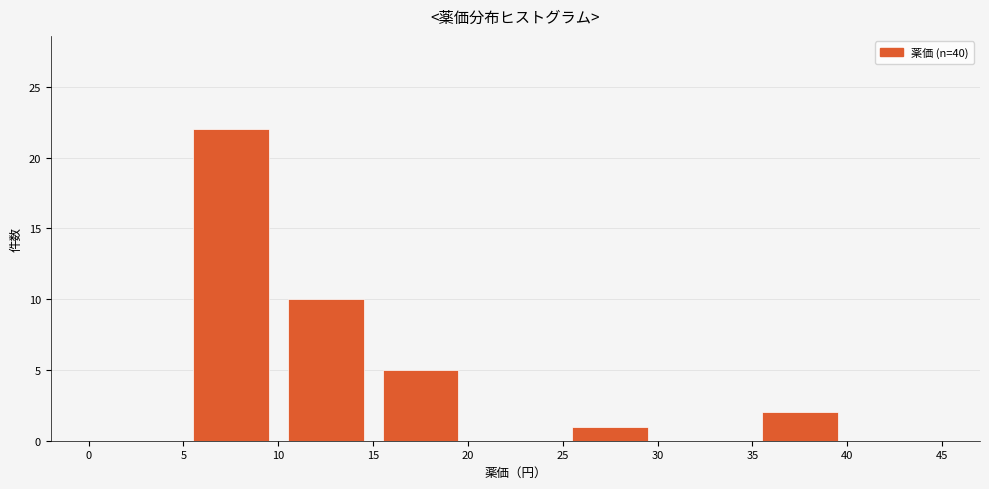

Reading left to right, list every bar in this chart as the range it spans on the x-axis followed by its height. The values are not printed on the chart, so give them approximately, as read against the axis.

0 to 5: 0
5 to 10: 22
10 to 15: 10
15 to 20: 5
20 to 25: 0
25 to 30: 1
30 to 35: 0
35 to 40: 2
40 to 45: 0